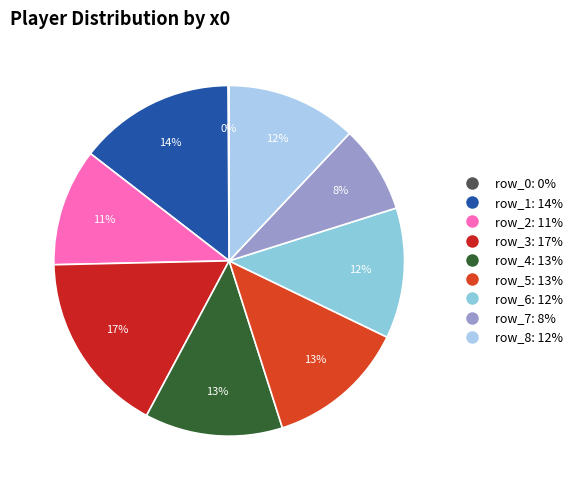

How much of the chart is everything except row_1?

85.6%